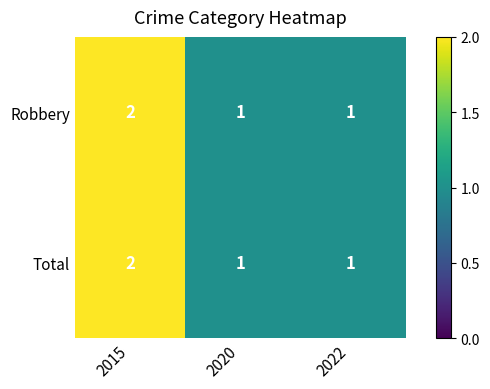

Which category has the lowest value in the Total series?

2020